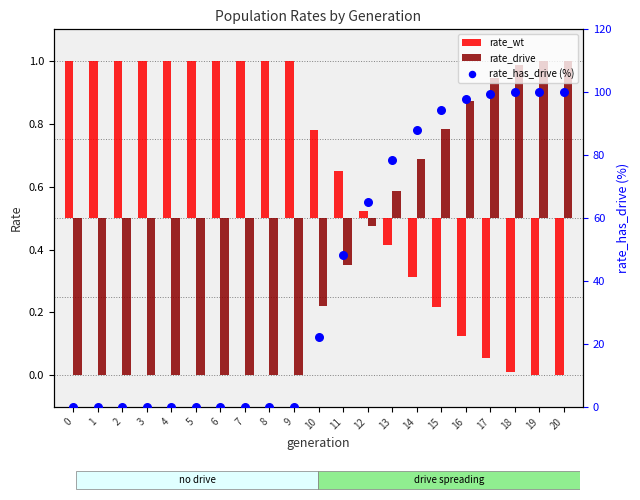

Which series reaches the minimum Y coordinate?

rate_wt